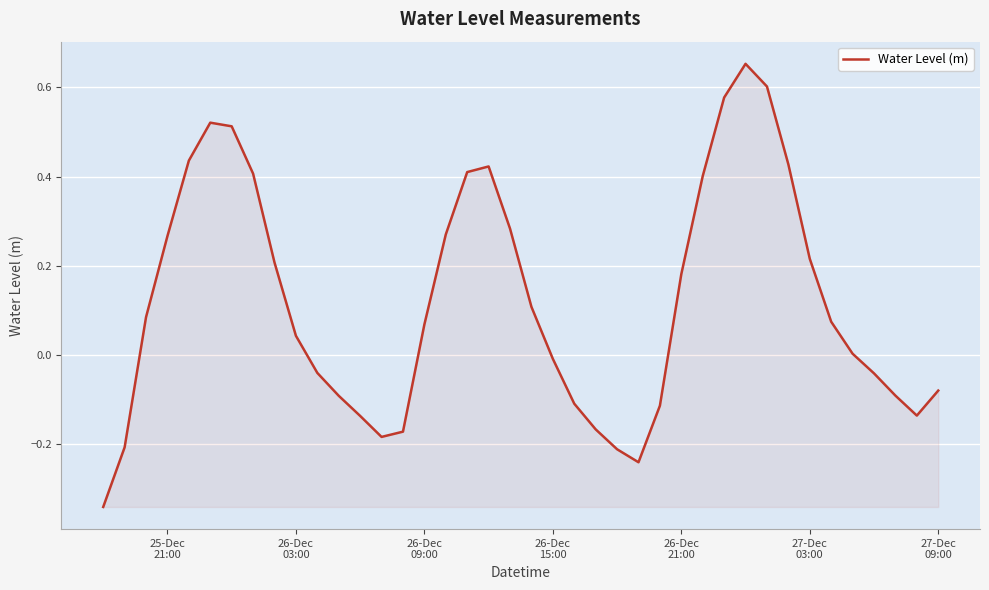

What is the difference between the maximum and minimum values?

1.0